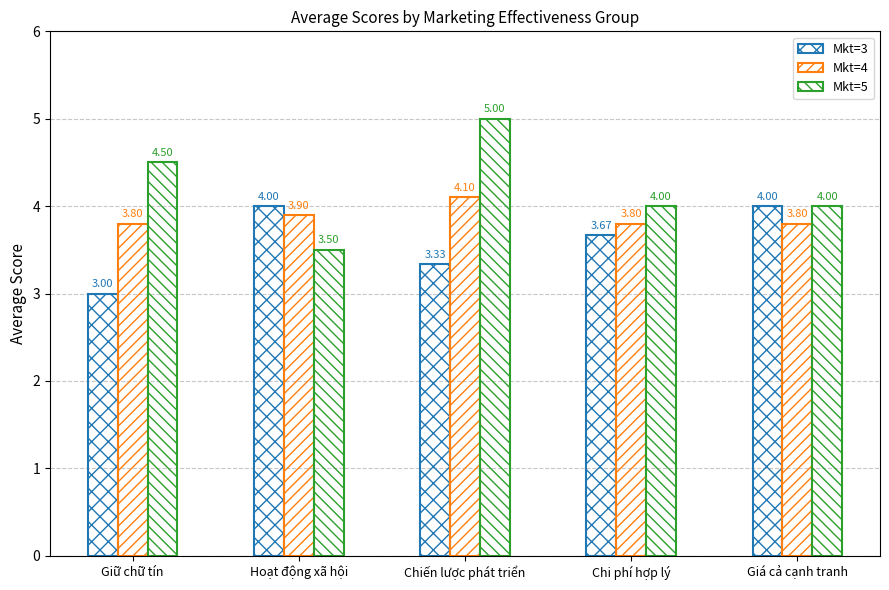

How many values in the Mkt=3 series exceed 3?

4